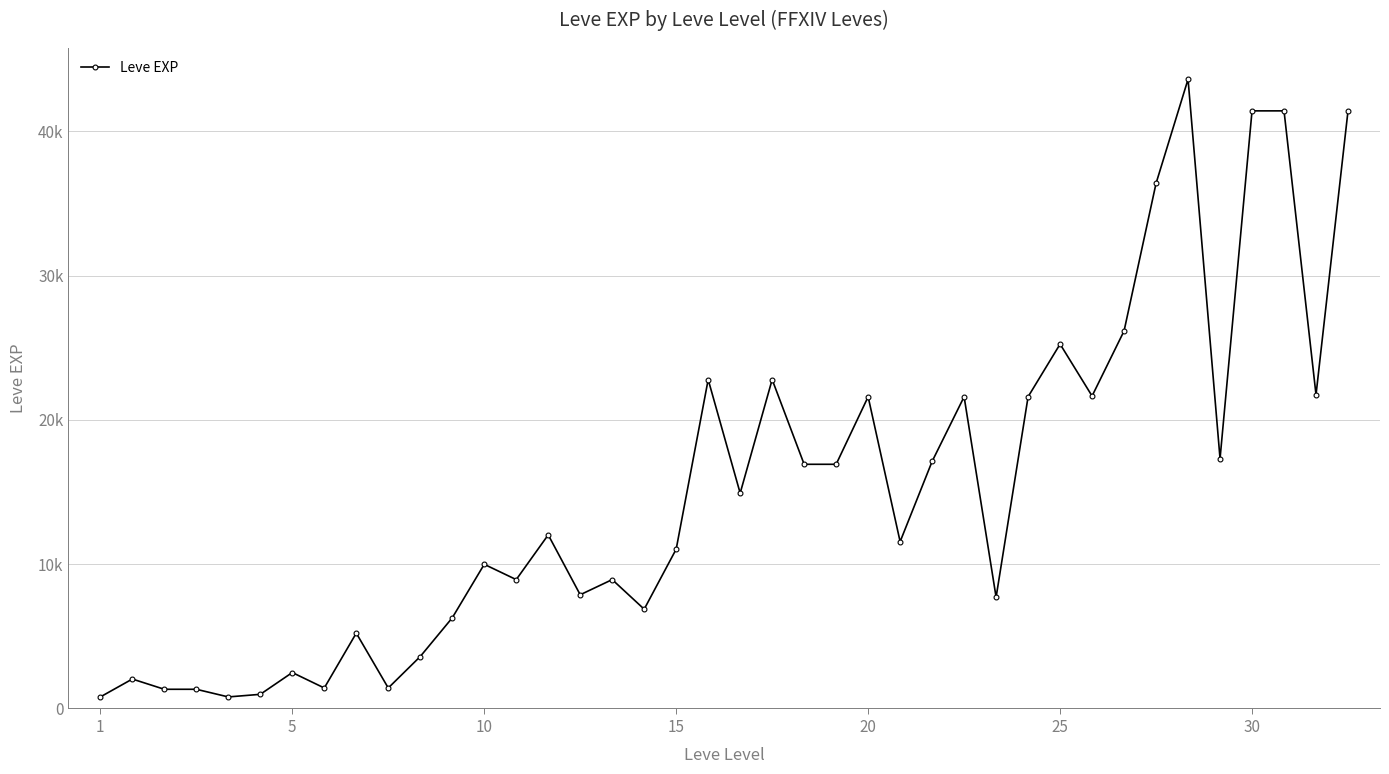

Does the chart have visible grid lines?

Yes